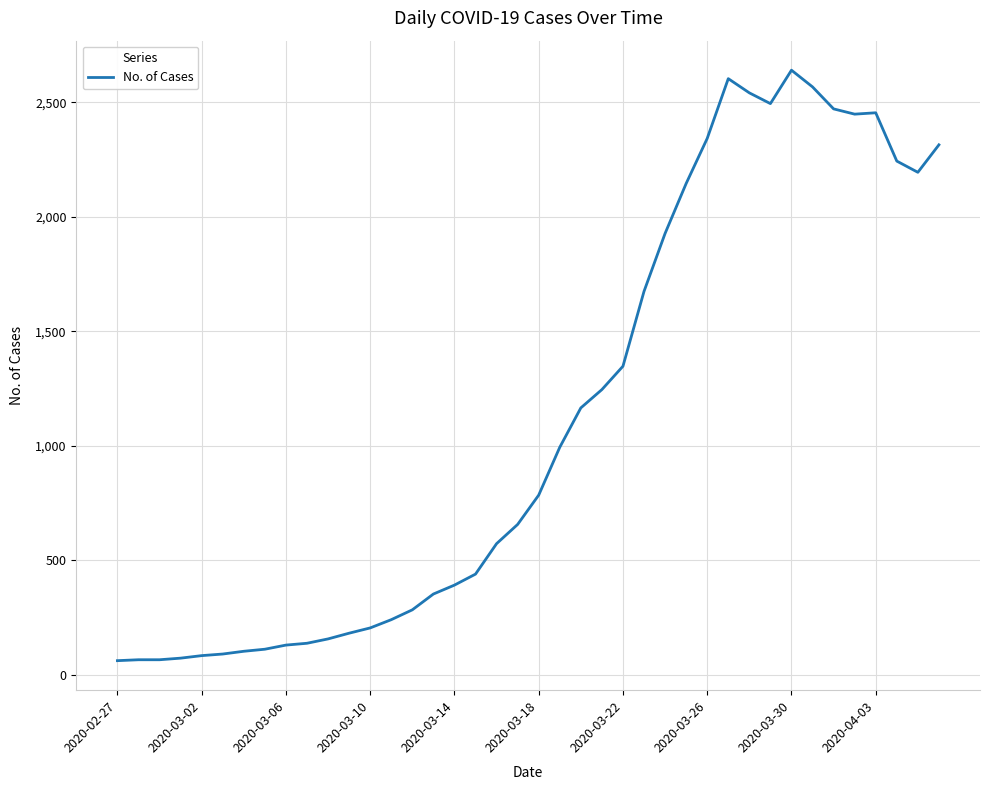

What is the difference between the second highest and second lowest values?

2538